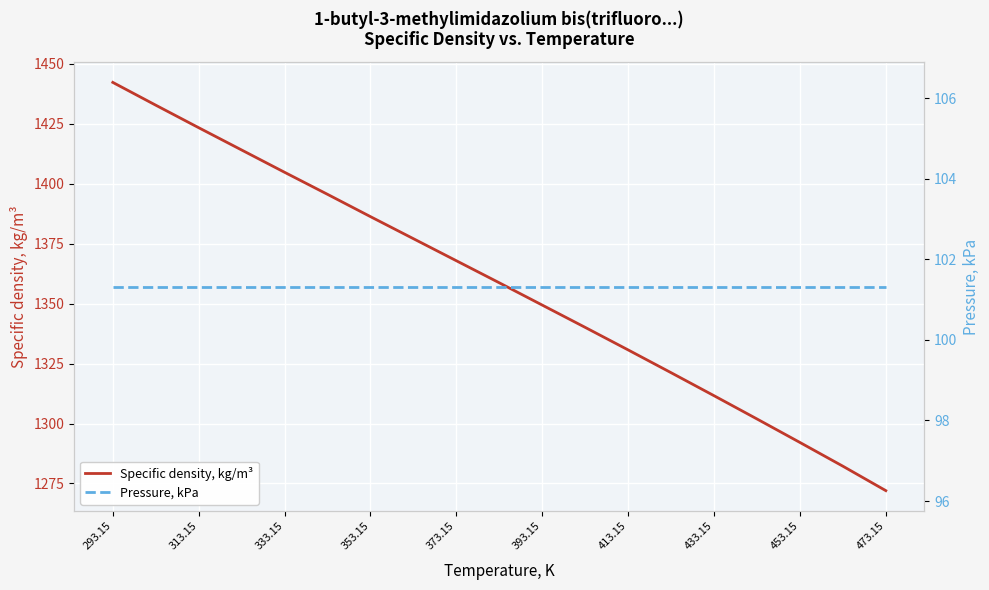

Which category has the lowest value across all series?

293.15